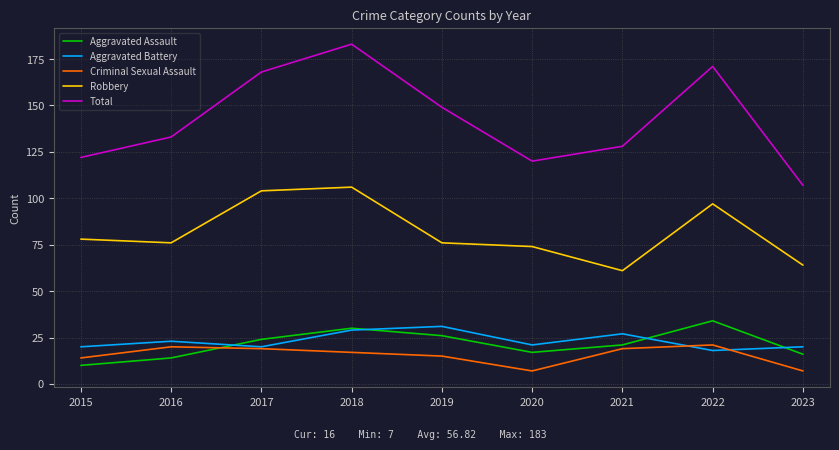

Which category has the lowest value in the Robbery series?

2021